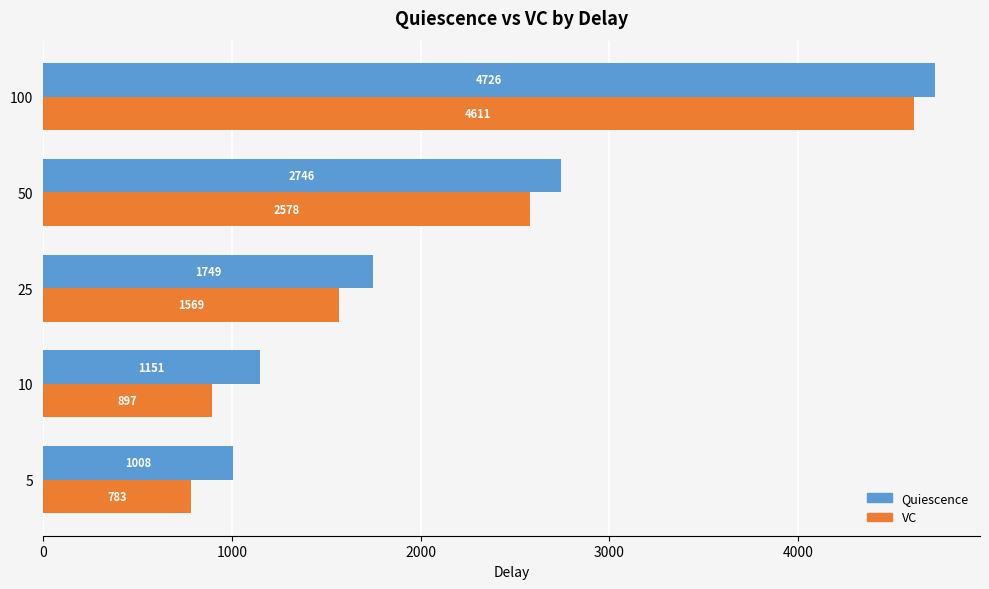

Which series changed the most between 25 and 100?

VC